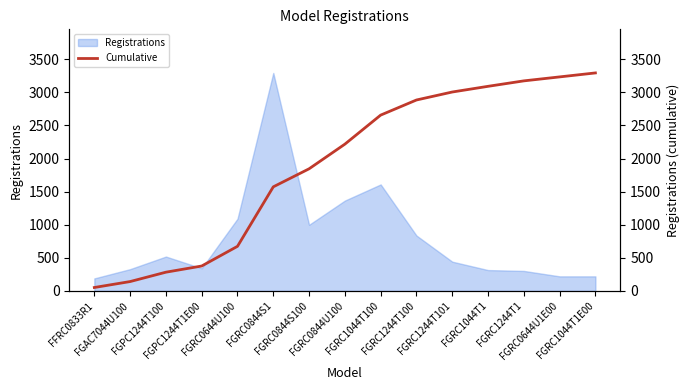

What is the lowest value of the Registrations series?

189